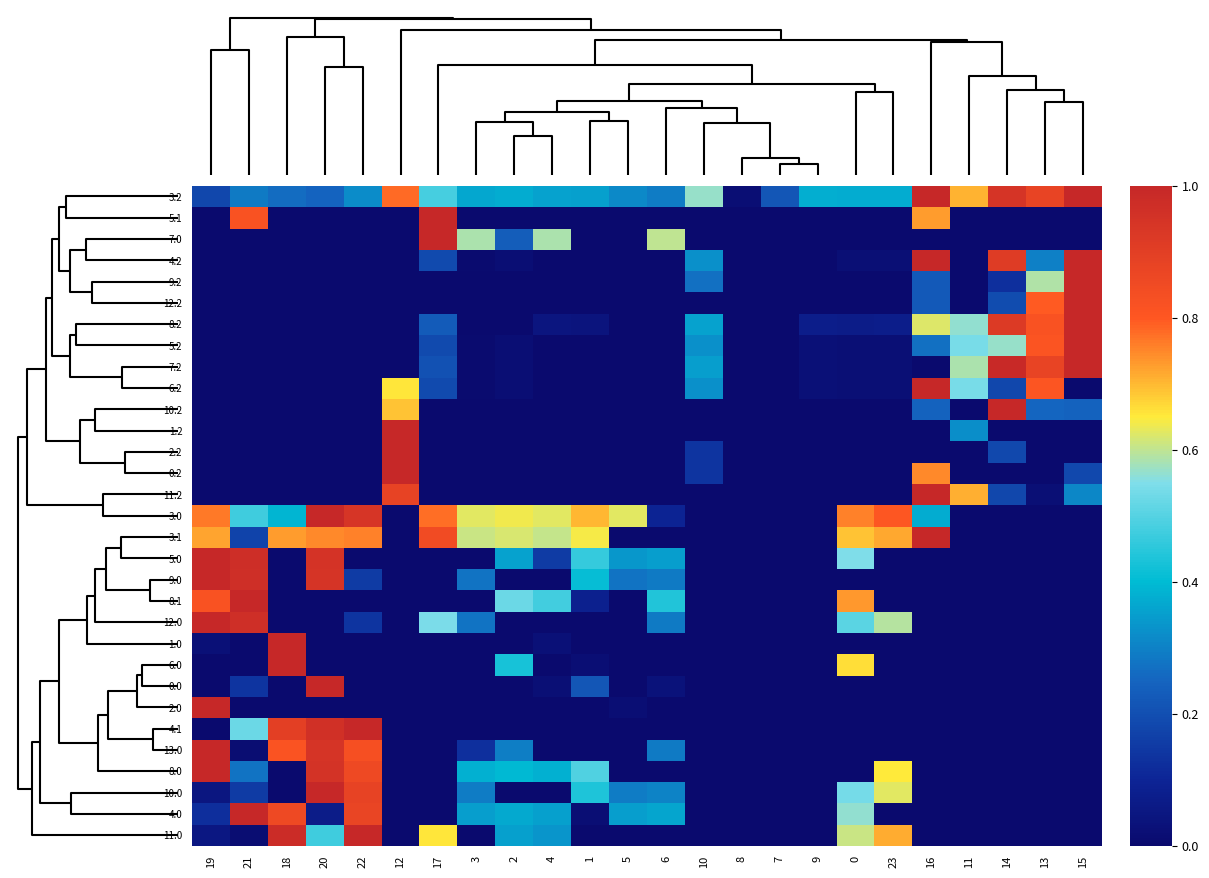

Reading left to right, list all the values displayed in this chart.

3.2: 19=0.2	21=0.3	18=0.3	20=0.2	22=0.3	12=0.8	17=0.5	3=0.4	2=0.4	4=0.4	1=0.4	5=0.3	6=0.3	10=0.6	8=0.0	7=0.2	9=0.4	0=0.4	23=0.4	16=1.0	11=0.7	14=0.9	13=0.9	15=1.0
5.1: 19=0.0	21=0.8	18=0.0	20=0.0	22=0.0	12=0.0	17=1.0	3=0.0	2=0.0	4=0.0	1=0.0	5=0.0	6=0.0	10=0.0	8=0.0	7=0.0	9=0.0	0=0.0	23=0.0	16=0.7	11=0.0	14=0.0	13=0.0	15=0.0
7.0: 19=0.0	21=0.0	18=0.0	20=0.0	22=0.0	12=0.0	17=1.0	3=0.6	2=0.2	4=0.6	1=0.0	5=0.0	6=0.6	10=0.0	8=0.0	7=0.0	9=0.0	0=0.0	23=0.0	16=0.0	11=0.0	14=0.0	13=0.0	15=0.0
4.2: 19=0.0	21=0.0	18=0.0	20=0.0	22=0.0	12=0.0	17=0.2	3=0.0	2=0.0	4=0.0	1=0.0	5=0.0	6=0.0	10=0.3	8=0.0	7=0.0	9=0.0	0=0.0	23=0.0	16=1.0	11=0.0	14=0.9	13=0.3	15=1.0
9.2: 19=0.0	21=0.0	18=0.0	20=0.0	22=0.0	12=0.0	17=0.0	3=0.0	2=0.0	4=0.0	1=0.0	5=0.0	6=0.0	10=0.3	8=0.0	7=0.0	9=0.0	0=0.0	23=0.0	16=0.2	11=0.0	14=0.1	13=0.6	15=1.0
12.2: 19=0.0	21=0.0	18=0.0	20=0.0	22=0.0	12=0.0	17=0.0	3=0.0	2=0.0	4=0.0	1=0.0	5=0.0	6=0.0	10=0.0	8=0.0	7=0.0	9=0.0	0=0.0	23=0.0	16=0.2	11=0.0	14=0.2	13=0.8	15=1.0
8.2: 19=0.0	21=0.0	18=0.0	20=0.0	22=0.0	12=0.0	17=0.2	3=0.0	2=0.0	4=0.0	1=0.0	5=0.0	6=0.0	10=0.4	8=0.0	7=0.0	9=0.1	0=0.1	23=0.1	16=0.6	11=0.6	14=0.9	13=0.8	15=1.0
5.2: 19=0.0	21=0.0	18=0.0	20=0.0	22=0.0	12=0.0	17=0.2	3=0.0	2=0.0	4=0.0	1=0.0	5=0.0	6=0.0	10=0.3	8=0.0	7=0.0	9=0.0	0=0.0	23=0.0	16=0.3	11=0.5	14=0.6	13=0.8	15=1.0
7.2: 19=0.0	21=0.0	18=0.0	20=0.0	22=0.0	12=0.0	17=0.2	3=0.0	2=0.0	4=0.0	1=0.0	5=0.0	6=0.0	10=0.4	8=0.0	7=0.0	9=0.0	0=0.0	23=0.0	16=0.0	11=0.6	14=1.0	13=0.9	15=1.0
6.2: 19=0.0	21=0.0	18=0.0	20=0.0	22=0.0	12=0.7	17=0.2	3=0.0	2=0.0	4=0.0	1=0.0	5=0.0	6=0.0	10=0.3	8=0.0	7=0.0	9=0.0	0=0.0	23=0.0	16=1.0	11=0.5	14=0.2	13=0.8	15=0.0
10.2: 19=0.0	21=0.0	18=0.0	20=0.0	22=0.0	12=0.7	17=0.0	3=0.0	2=0.0	4=0.0	1=0.0	5=0.0	6=0.0	10=0.0	8=0.0	7=0.0	9=0.0	0=0.0	23=0.0	16=0.2	11=0.0	14=1.0	13=0.3	15=0.2
1.2: 19=0.0	21=0.0	18=0.0	20=0.0	22=0.0	12=1.0	17=0.0	3=0.0	2=0.0	4=0.0	1=0.0	5=0.0	6=0.0	10=0.0	8=0.0	7=0.0	9=0.0	0=0.0	23=0.0	16=0.0	11=0.3	14=0.0	13=0.0	15=0.0
2.2: 19=0.0	21=0.0	18=0.0	20=0.0	22=0.0	12=1.0	17=0.0	3=0.0	2=0.0	4=0.0	1=0.0	5=0.0	6=0.0	10=0.1	8=0.0	7=0.0	9=0.0	0=0.0	23=0.0	16=0.0	11=0.0	14=0.2	13=0.0	15=0.0
0.2: 19=0.0	21=0.0	18=0.0	20=0.0	22=0.0	12=1.0	17=0.0	3=0.0	2=0.0	4=0.0	1=0.0	5=0.0	6=0.0	10=0.1	8=0.0	7=0.0	9=0.0	0=0.0	23=0.0	16=0.7	11=0.0	14=0.0	13=0.0	15=0.2
11.2: 19=0.0	21=0.0	18=0.0	20=0.0	22=0.0	12=0.9	17=0.0	3=0.0	2=0.0	4=0.0	1=0.0	5=0.0	6=0.0	10=0.0	8=0.0	7=0.0	9=0.0	0=0.0	23=0.0	16=1.0	11=0.7	14=0.2	13=0.0	15=0.3
3.0: 19=0.8	21=0.5	18=0.4	20=1.0	22=0.9	12=0.0	17=0.8	3=0.6	2=0.6	4=0.6	1=0.7	5=0.6	6=0.1	10=0.0	8=0.0	7=0.0	9=0.0	0=0.8	23=0.8	16=0.4	11=0.0	14=0.0	13=0.0	15=0.0
3.1: 19=0.7	21=0.2	18=0.7	20=0.7	22=0.8	12=0.0	17=0.8	3=0.6	2=0.6	4=0.6	1=0.6	5=0.0	6=0.0	10=0.0	8=0.0	7=0.0	9=0.0	0=0.7	23=0.7	16=1.0	11=0.0	14=0.0	13=0.0	15=0.0
5.0: 19=1.0	21=1.0	18=0.0	20=0.9	22=0.0	12=0.0	17=0.0	3=0.0	2=0.4	4=0.2	1=0.5	5=0.3	6=0.4	10=0.0	8=0.0	7=0.0	9=0.0	0=0.5	23=0.0	16=0.0	11=0.0	14=0.0	13=0.0	15=0.0
9.0: 19=1.0	21=1.0	18=0.0	20=0.9	22=0.2	12=0.0	17=0.0	3=0.3	2=0.0	4=0.0	1=0.4	5=0.3	6=0.3	10=0.0	8=0.0	7=0.0	9=0.0	0=0.0	23=0.0	16=0.0	11=0.0	14=0.0	13=0.0	15=0.0
8.1: 19=0.8	21=1.0	18=0.0	20=0.0	22=0.0	12=0.0	17=0.0	3=0.0	2=0.5	4=0.5	1=0.1	5=0.0	6=0.4	10=0.0	8=0.0	7=0.0	9=0.0	0=0.7	23=0.0	16=0.0	11=0.0	14=0.0	13=0.0	15=0.0
12.0: 19=1.0	21=1.0	18=0.0	20=0.0	22=0.1	12=0.0	17=0.5	3=0.3	2=0.0	4=0.0	1=0.0	5=0.0	6=0.3	10=0.0	8=0.0	7=0.0	9=0.0	0=0.5	23=0.6	16=0.0	11=0.0	14=0.0	13=0.0	15=0.0
1.0: 19=0.0	21=0.0	18=1.0	20=0.0	22=0.0	12=0.0	17=0.0	3=0.0	2=0.0	4=0.0	1=0.0	5=0.0	6=0.0	10=0.0	8=0.0	7=0.0	9=0.0	0=0.0	23=0.0	16=0.0	11=0.0	14=0.0	13=0.0	15=0.0
6.0: 19=0.0	21=0.0	18=1.0	20=0.0	22=0.0	12=0.0	17=0.0	3=0.0	2=0.4	4=0.0	1=0.0	5=0.0	6=0.0	10=0.0	8=0.0	7=0.0	9=0.0	0=0.7	23=0.0	16=0.0	11=0.0	14=0.0	13=0.0	15=0.0
0.0: 19=0.0	21=0.1	18=0.0	20=1.0	22=0.0	12=0.0	17=0.0	3=0.0	2=0.0	4=0.0	1=0.2	5=0.0	6=0.0	10=0.0	8=0.0	7=0.0	9=0.0	0=0.0	23=0.0	16=0.0	11=0.0	14=0.0	13=0.0	15=0.0
2.0: 19=1.0	21=0.0	18=0.0	20=0.0	22=0.0	12=0.0	17=0.0	3=0.0	2=0.0	4=0.0	1=0.0	5=0.0	6=0.0	10=0.0	8=0.0	7=0.0	9=0.0	0=0.0	23=0.0	16=0.0	11=0.0	14=0.0	13=0.0	15=0.0
4.1: 19=0.0	21=0.5	18=0.9	20=1.0	22=1.0	12=0.0	17=0.0	3=0.0	2=0.0	4=0.0	1=0.0	5=0.0	6=0.0	10=0.0	8=0.0	7=0.0	9=0.0	0=0.0	23=0.0	16=0.0	11=0.0	14=0.0	13=0.0	15=0.0
13.0: 19=1.0	21=0.0	18=0.8	20=0.9	22=0.8	12=0.0	17=0.0	3=0.1	2=0.3	4=0.0	1=0.0	5=0.0	6=0.3	10=0.0	8=0.0	7=0.0	9=0.0	0=0.0	23=0.0	16=0.0	11=0.0	14=0.0	13=0.0	15=0.0
8.0: 19=1.0	21=0.3	18=0.0	20=1.0	22=0.9	12=0.0	17=0.0	3=0.4	2=0.4	4=0.4	1=0.5	5=0.0	6=0.0	10=0.0	8=0.0	7=0.0	9=0.0	0=0.0	23=0.7	16=0.0	11=0.0	14=0.0	13=0.0	15=0.0
10.0: 19=0.0	21=0.2	18=0.0	20=1.0	22=0.9	12=0.0	17=0.0	3=0.3	2=0.0	4=0.0	1=0.4	5=0.3	6=0.3	10=0.0	8=0.0	7=0.0	9=0.0	0=0.5	23=0.6	16=0.0	11=0.0	14=0.0	13=0.0	15=0.0
4.0: 19=0.1	21=1.0	18=0.9	20=0.1	22=0.9	12=0.0	17=0.0	3=0.4	2=0.4	4=0.4	1=0.0	5=0.3	6=0.4	10=0.0	8=0.0	7=0.0	9=0.0	0=0.6	23=0.0	16=0.0	11=0.0	14=0.0	13=0.0	15=0.0
11.0: 19=0.1	21=0.0	18=1.0	20=0.5	22=1.0	12=0.0	17=0.7	3=0.0	2=0.4	4=0.3	1=0.0	5=0.0	6=0.0	10=0.0	8=0.0	7=0.0	9=0.0	0=0.6	23=0.7	16=0.0	11=0.0	14=0.0	13=0.0	15=0.0